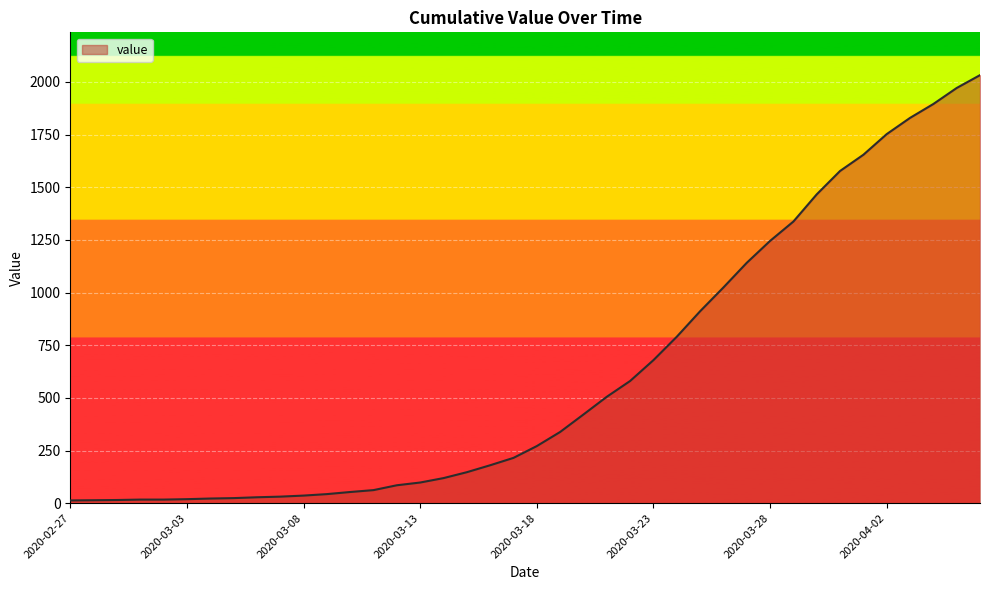

How many lines are shown in the chart?

1